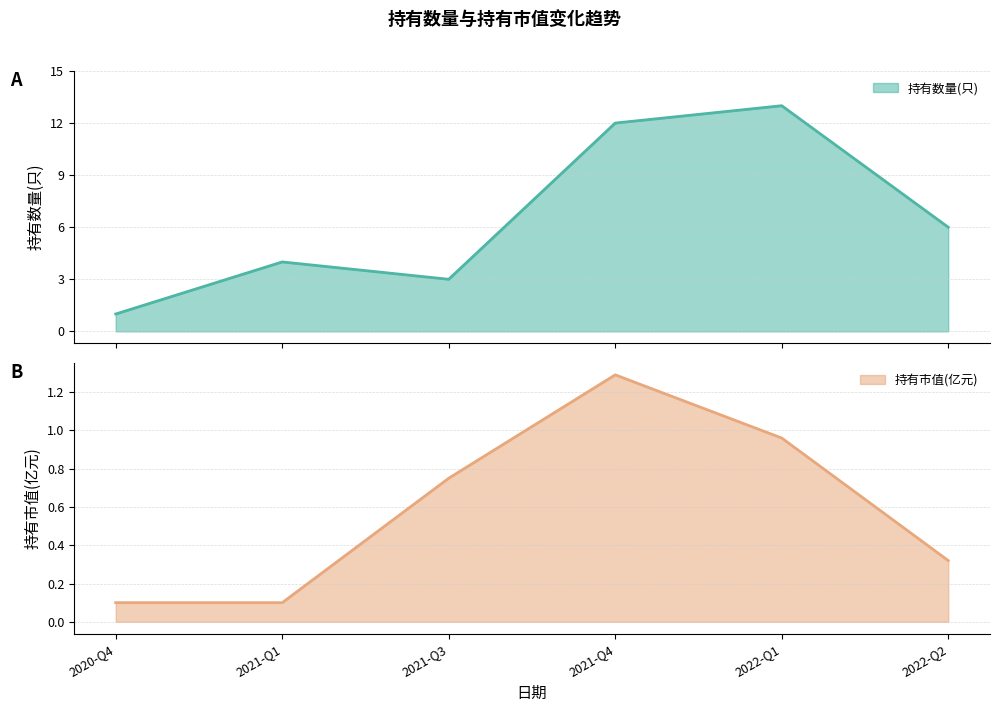

In 持有数量(只), how many points are higher than both neighbors (excluding endpoints)?

2